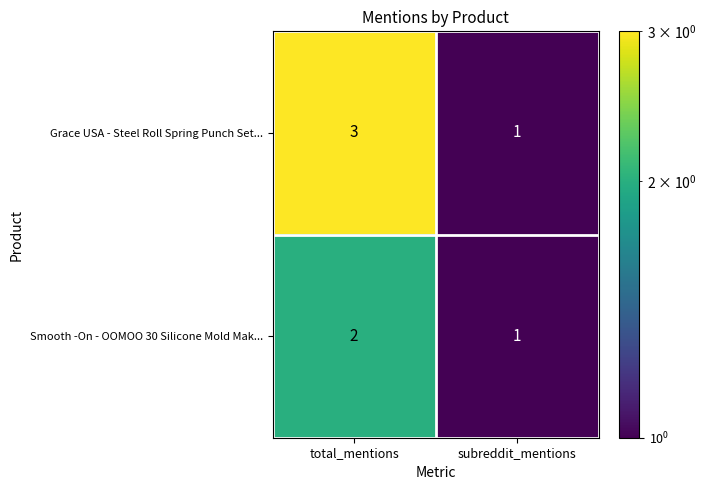

List the series in order of their overall mean, highest first.

Grace USA - Steel Roll Spring Punch Set..., Smooth -On - OOMOO 30 Silicone Mold Mak...